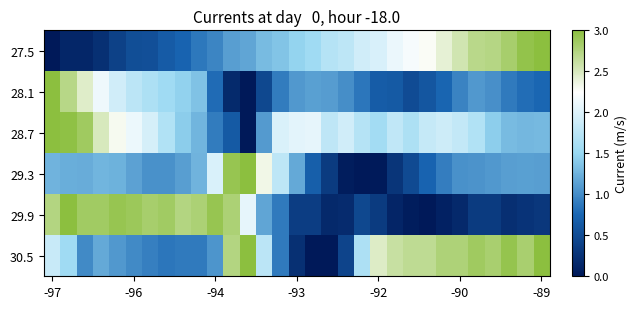

Reading right to left, extract all data points from this chart.

27.5: 3.0	2.9	2.8	2.7	2.7	2.5	2.4	2.3	2.2	2.1	2.0	1.9	1.8	1.7	1.5	1.5	1.4	1.3	1.2	1.1	1.0	0.9	0.7	0.6	0.5	0.5	0.4	0.2	0.1	0.1	0.0
28.1: 0.8	0.8	0.9	1.0	1.1	0.9	0.7	0.6	0.5	0.6	0.7	0.9	1.0	1.1	1.1	1.1	0.9	0.5	0.0	0.2	0.8	1.4	1.5	1.6	1.7	1.8	1.9	2.1	2.5	2.7	3.0
28.7: 1.3	1.3	1.3	1.4	1.7	1.8	1.9	1.8	1.6	1.8	1.6	1.7	1.9	1.8	2.1	2.0	2.0	1.1	0.0	0.6	0.9	1.3	1.4	1.7	1.9	2.1	2.3	2.5	2.9	3.0	3.0
29.3: 1.1	1.1	1.1	1.1	1.1	1.0	0.9	0.7	0.5	0.3	0.0	0.0	0.0	0.3	0.7	1.2	1.8	2.3	3.0	2.9	2.0	1.3	1.1	1.0	1.0	1.1	1.3	1.3	1.2	1.2	1.3
29.9: 0.3	0.3	0.2	0.3	0.3	0.2	0.1	0.0	0.0	0.1	0.3	0.5	0.2	0.2	0.4	0.4	0.9	1.2	2.1	2.8	2.9	2.8	2.7	2.9	2.8	2.9	2.9	2.9	2.9	3.0	2.7
30.5: 3.0	2.8	2.9	2.8	2.9	2.8	2.8	2.7	2.7	2.6	2.5	1.6	0.4	0.0	0.0	0.2	0.9	1.7	3.0	2.7	1.1	0.9	0.9	0.9	0.9	1.0	1.1	1.2	1.0	1.5	1.8